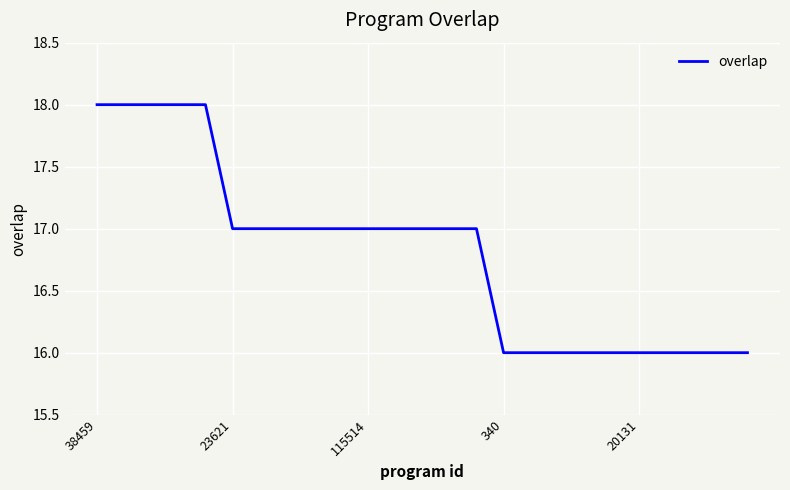

Is this an area chart (filled region under the line)?

No